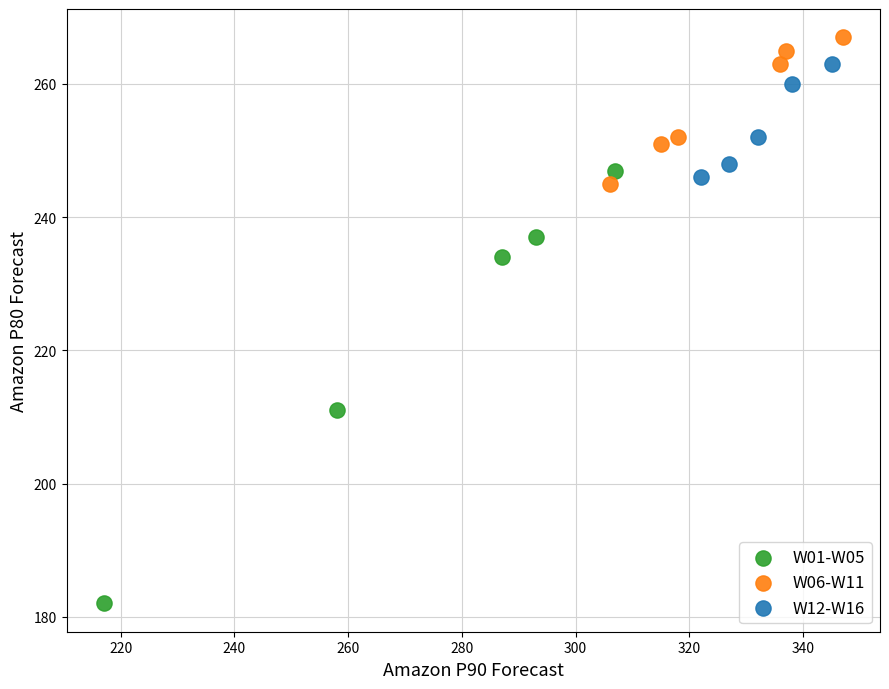

What are all the series names shown in the legend?

W01-W05, W06-W11, W12-W16